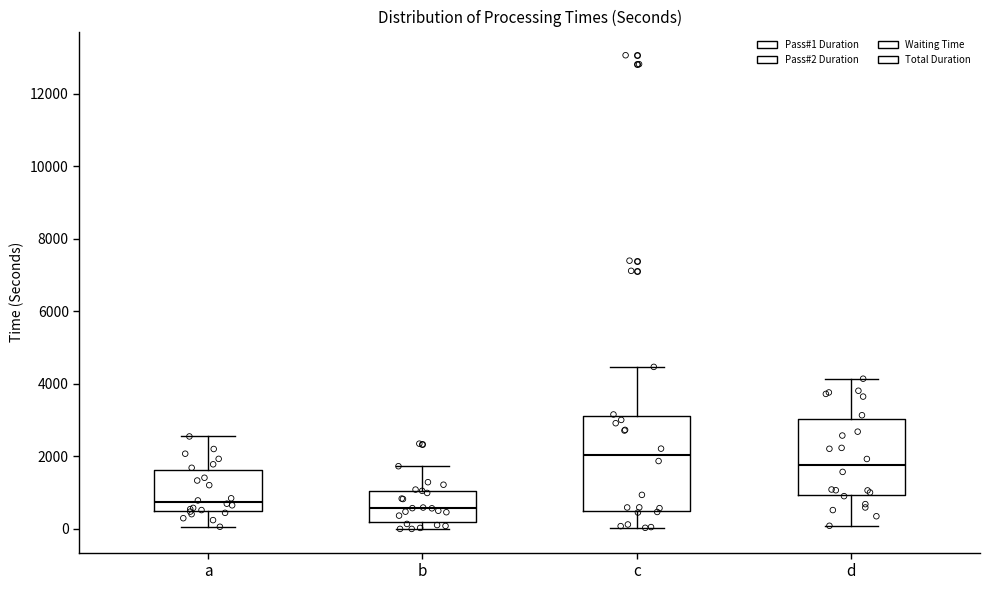

Reading left to right, read every box against the y-axis: the position of its median line, the range the box covers, and the ends of its whiskers. The values are not printed on the chart, so give them approximately, as read against the axis.

a: median 800, box 400 to 1600, whiskers 0 to 2600
b: median 600, box 200 to 1000, whiskers 0 to 1800
c: median 2000, box 400 to 3200, whiskers 0 to 4400
d: median 1800, box 1000 to 3000, whiskers 0 to 4200